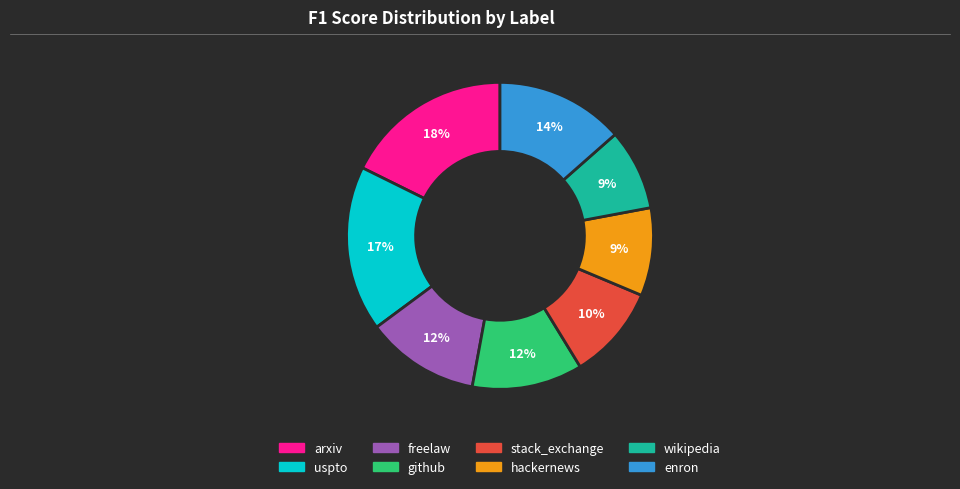

To the nearest percent, what percentage of the pie is enron?

14%